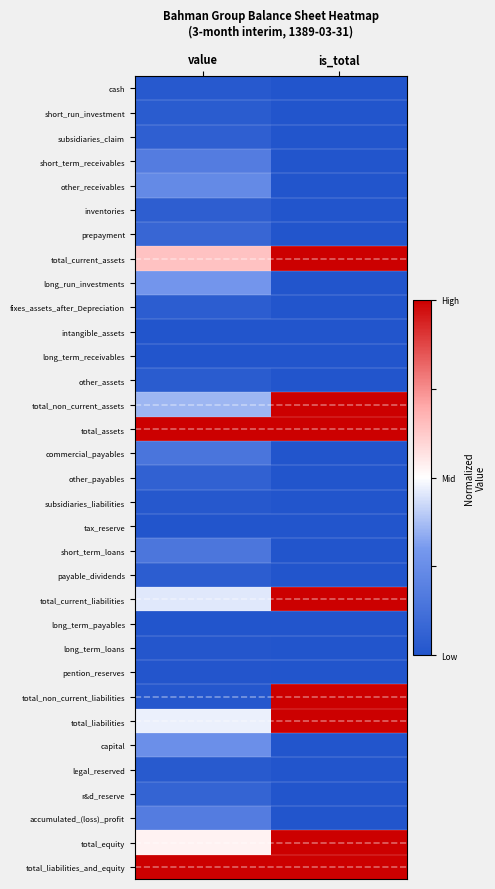

What is the total value across all series at value?

6.4